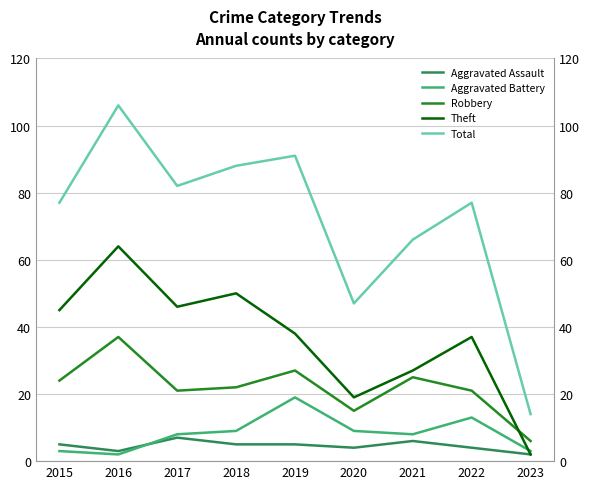

What is the total value across all series at 2023?

27